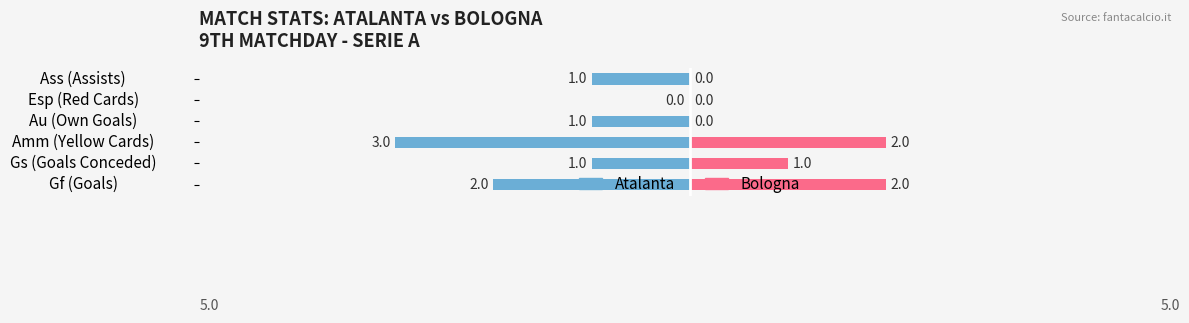

What are all the series names shown in the legend?

Atalanta, Bologna